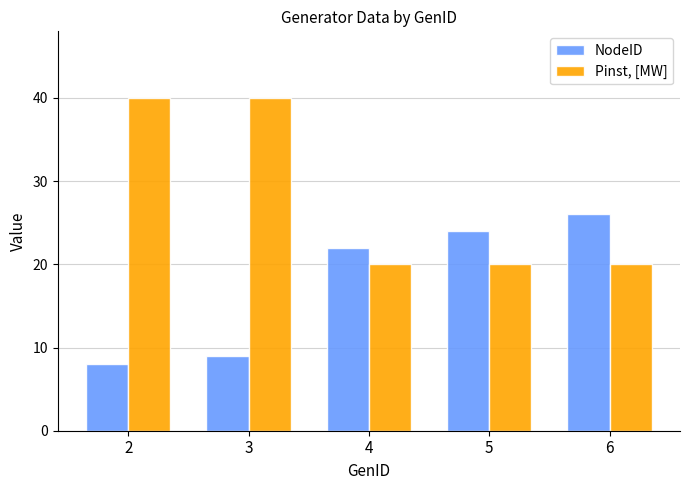

What is the spread (max minus min) of values at 6?

6